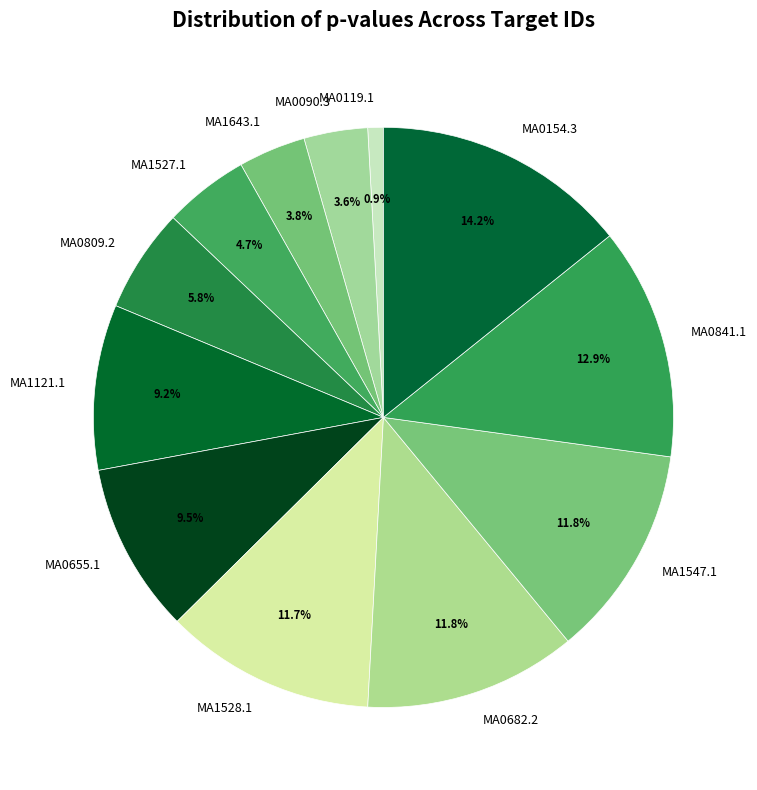

What percentage is the MA0119.1 slice, to the nearest percent?

1%